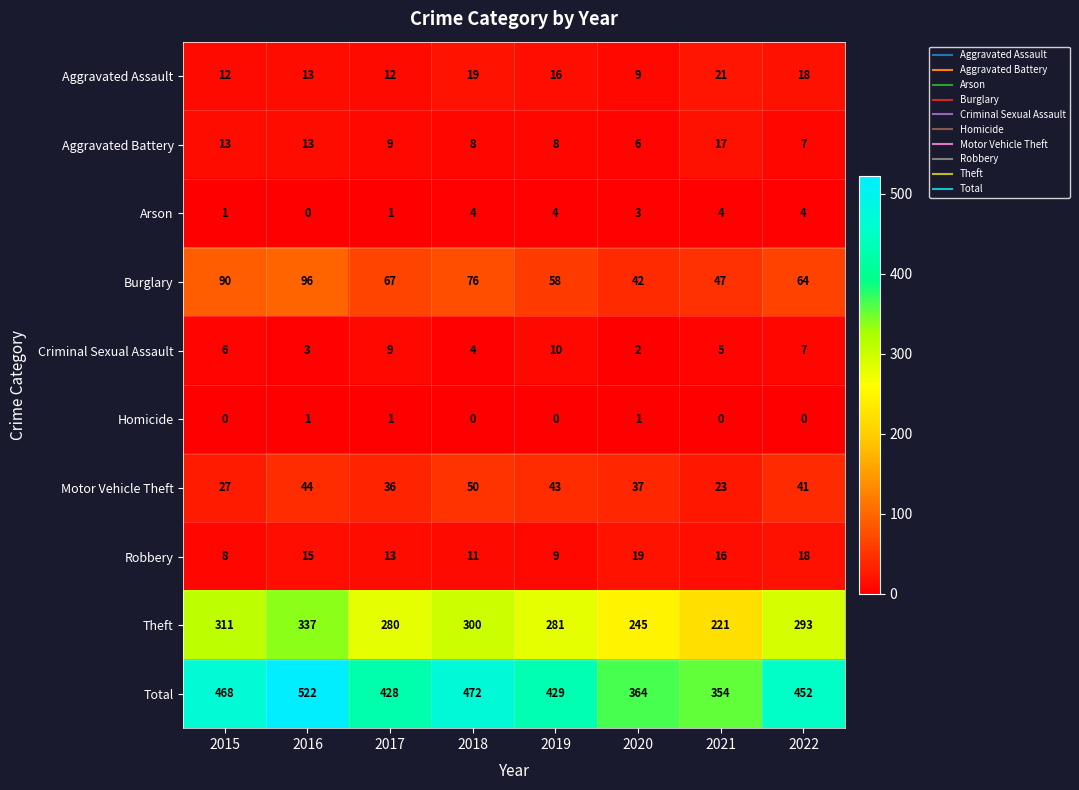

What is the difference between the Motor Vehicle Theft values at 2017 and 2021?

13